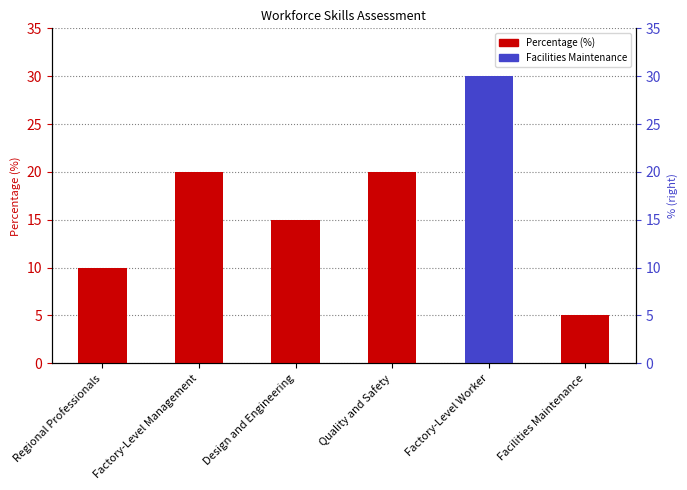

What is the label of the 5th bar from the right?

Factory-Level Management